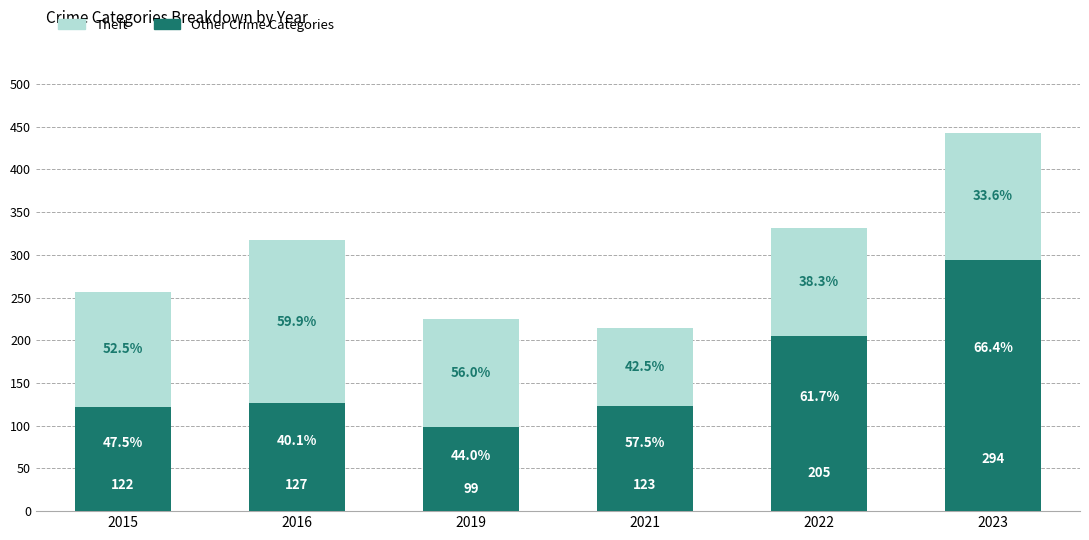

Is it true that Theft equals 91 at 2021?

True